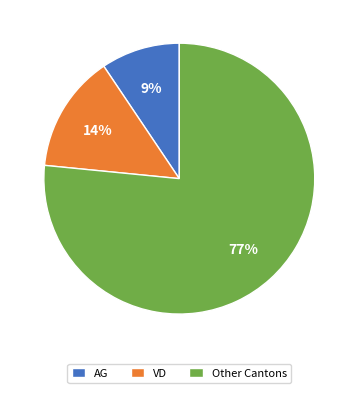

What is the largest slice in the pie chart?

Other Cantons